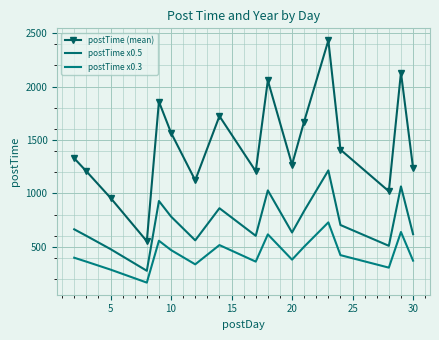

Rank the series by their average value, from highest to lowest.

postTime (mean), postTime x0.5, postTime x0.3